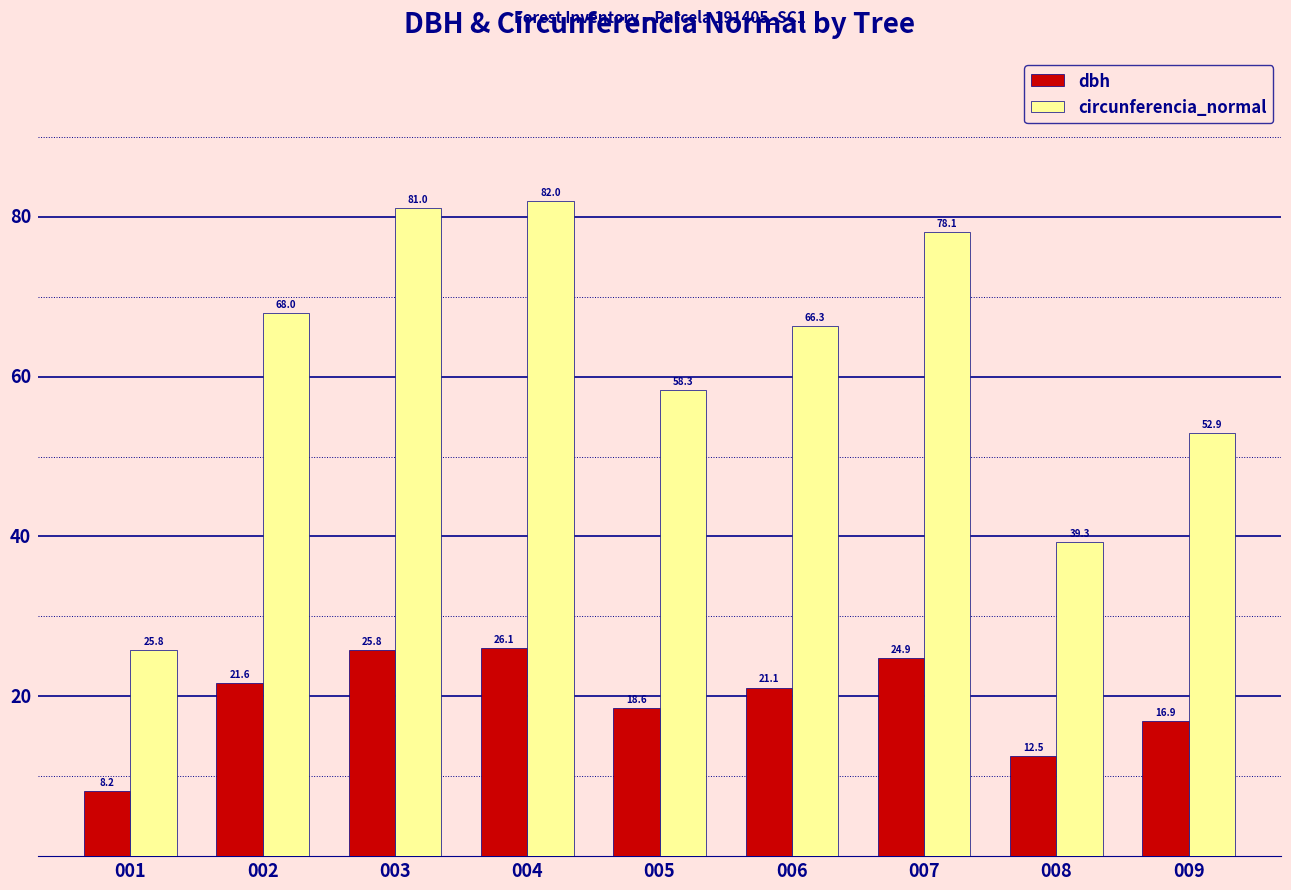

List the labels in order of circunferencia_normal value, smallest first.

001, 008, 009, 005, 006, 002, 007, 003, 004